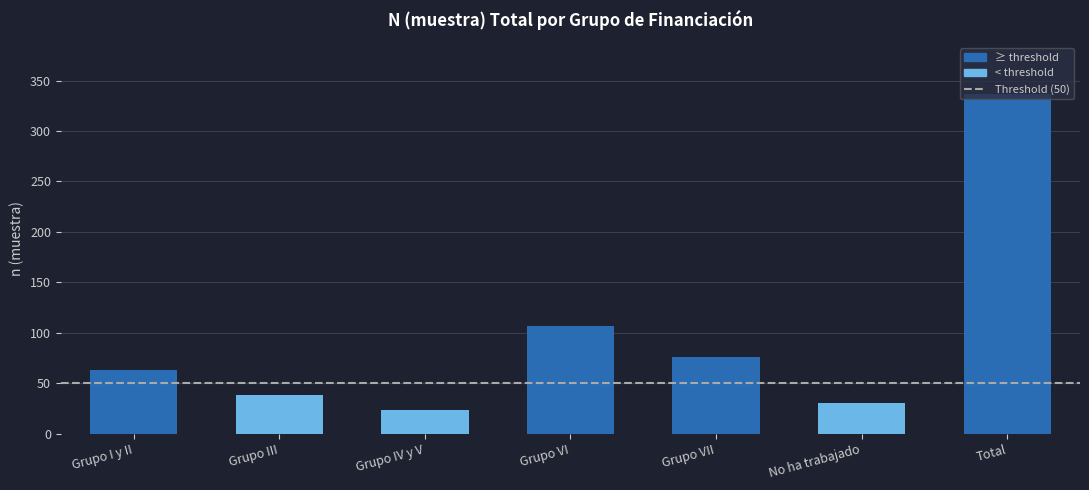

At which category does the chart reach its peak across all series?

Total